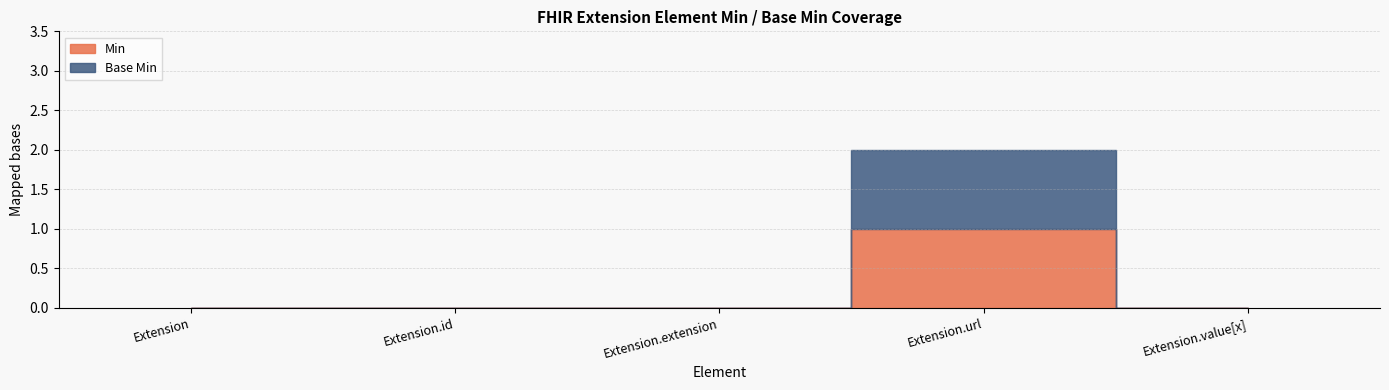

Does the chart display data point markers on the line(s)?

No